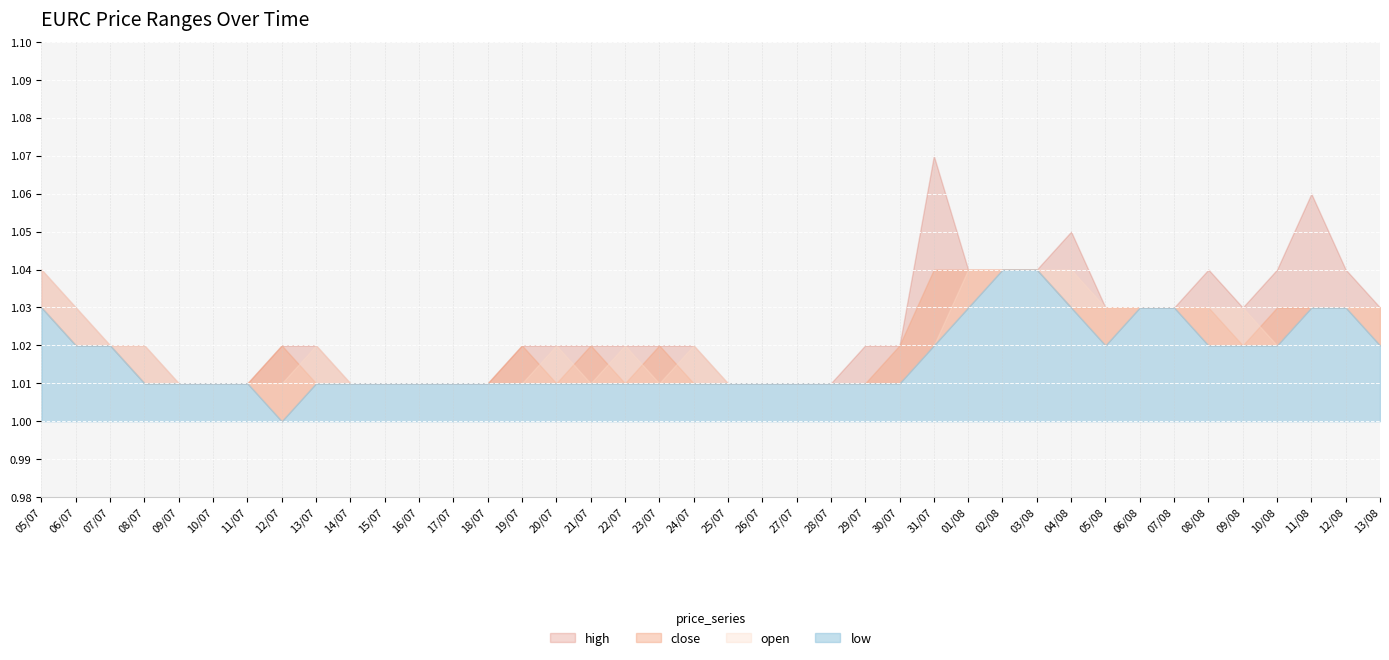

How many intersections are there between close and open?

7